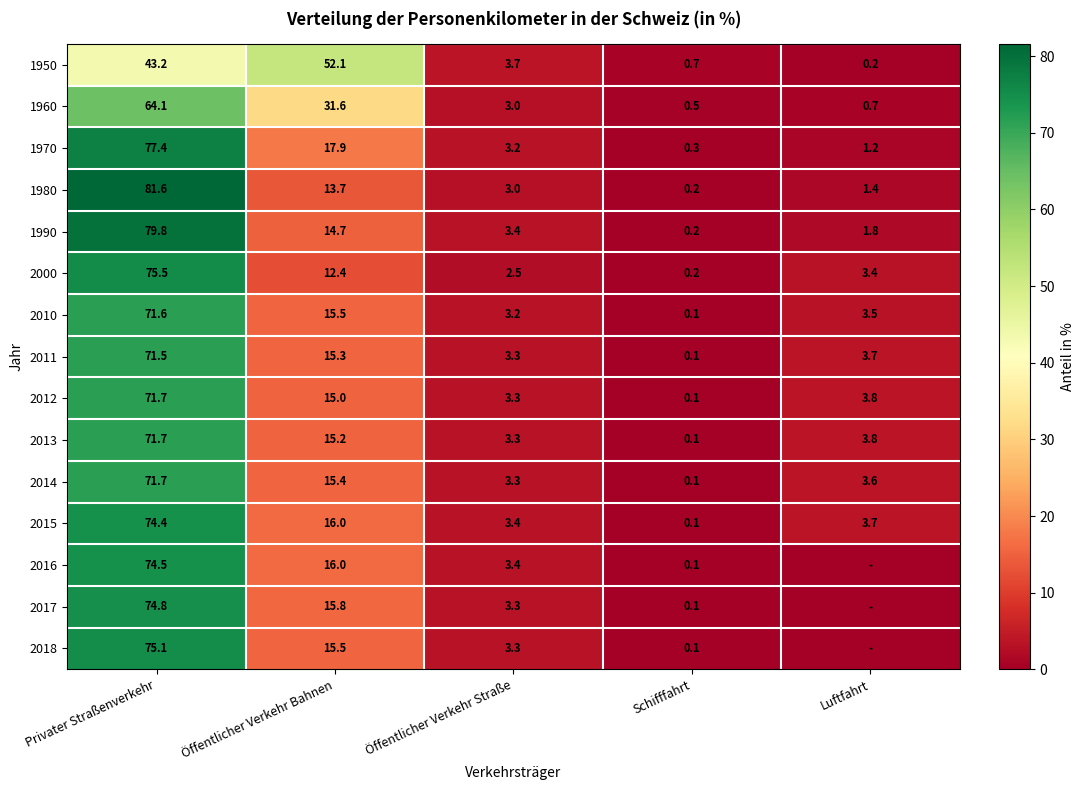

What is the approximate value of 2014 at Luftfahrt?

3.6